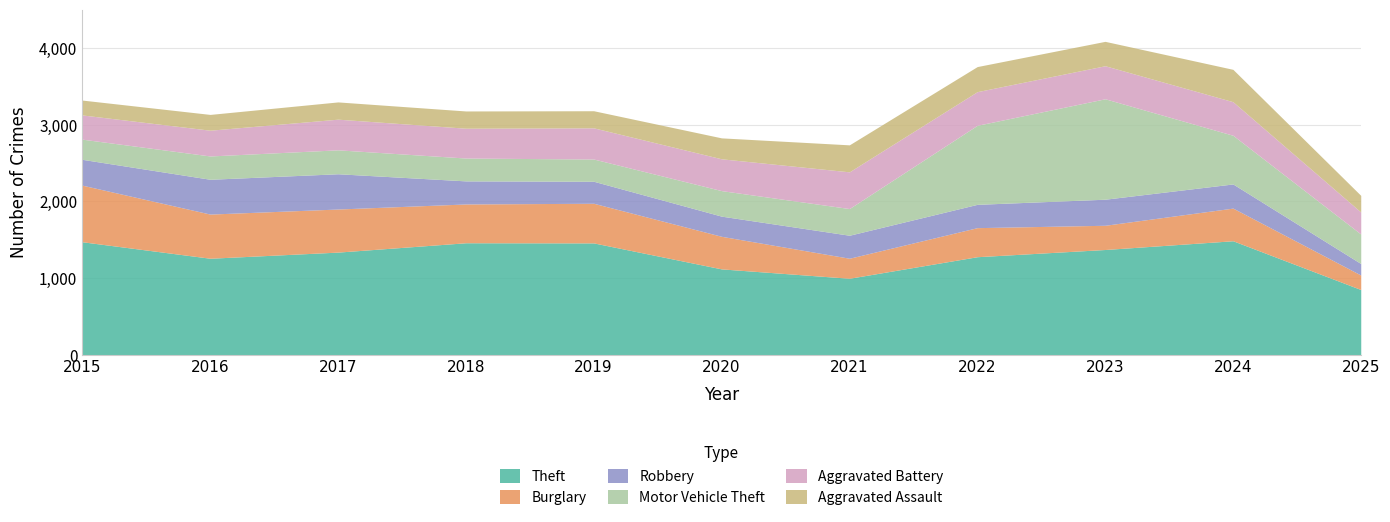

True or false: Theft and Burglary intersect in this chart.

False